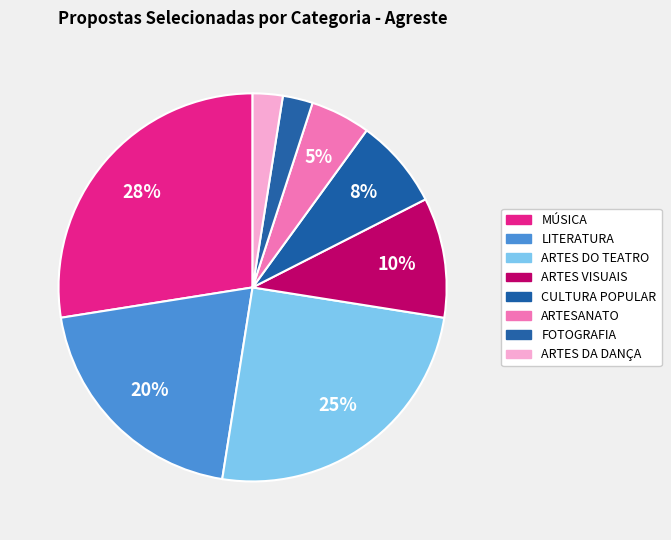

What is the largest slice in the pie chart?

MÚSICA